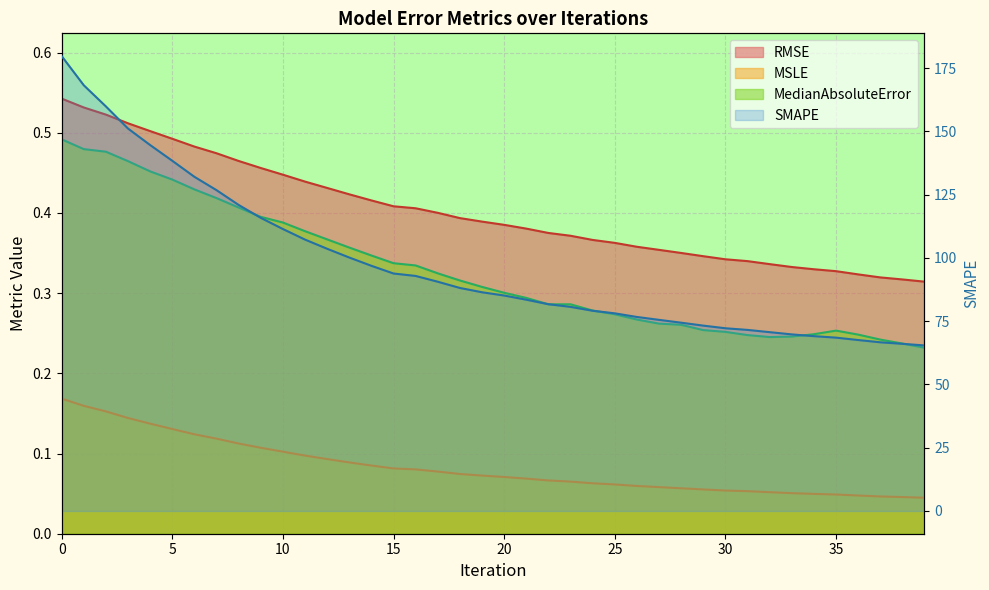

True or false: SMAPE and RMSE cross at least once.

False